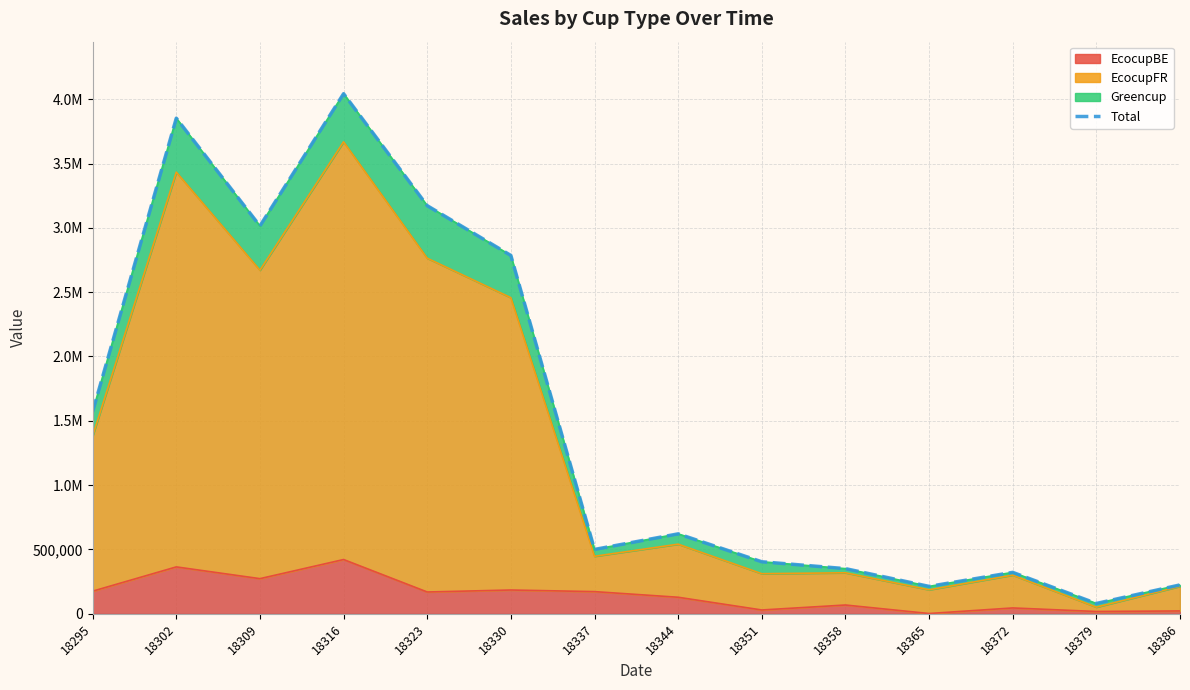

Where is the data nearest to the value 2061640?

18295